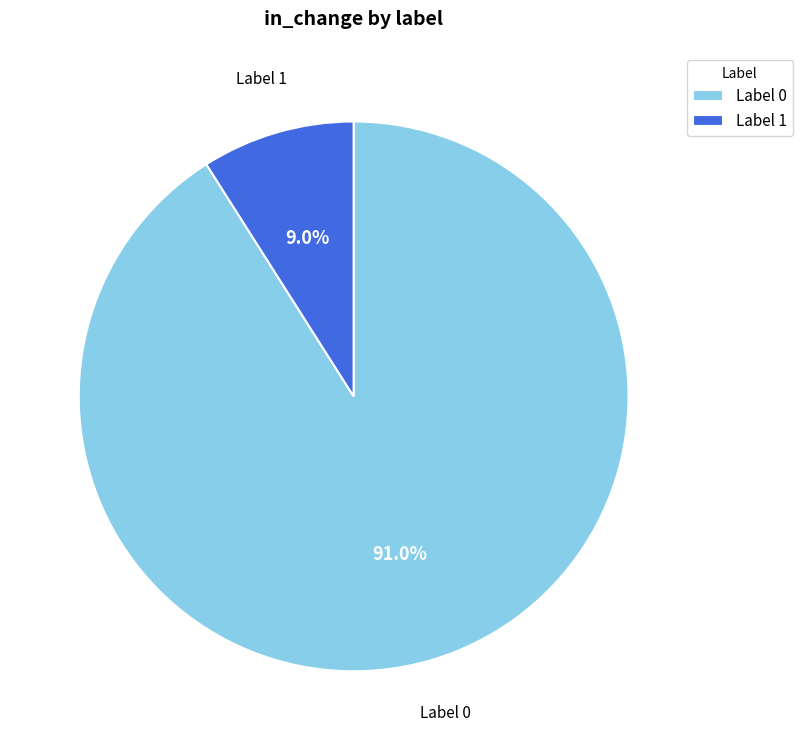

Do Label 1 and Label 0 together represent more than half of the pie?

Yes